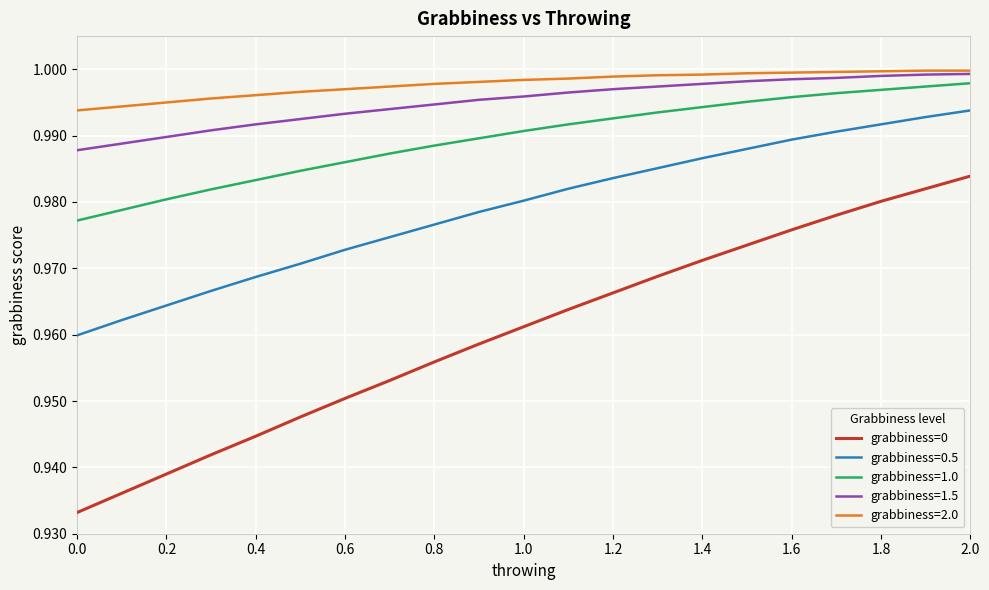

Which series has the largest range (max minus min)?

grabbiness=0